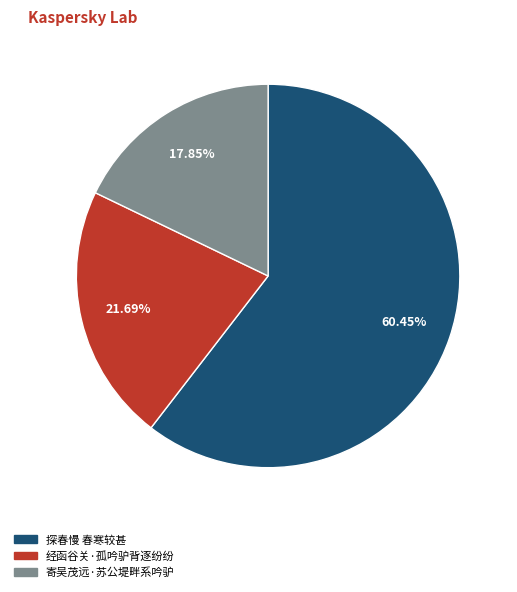

To the nearest percent, what is the difference between the largest and smallest slice percentages?

43%